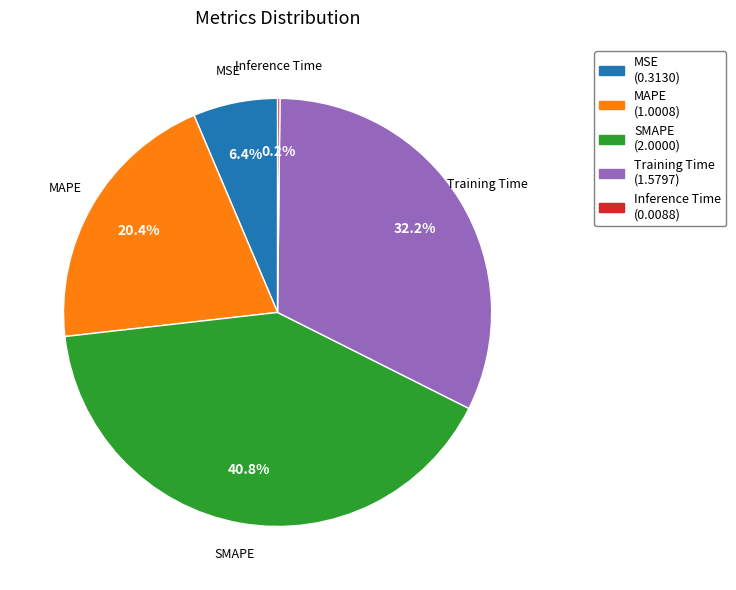

The MAPE slice represents 11% of the pie. True or false?

False